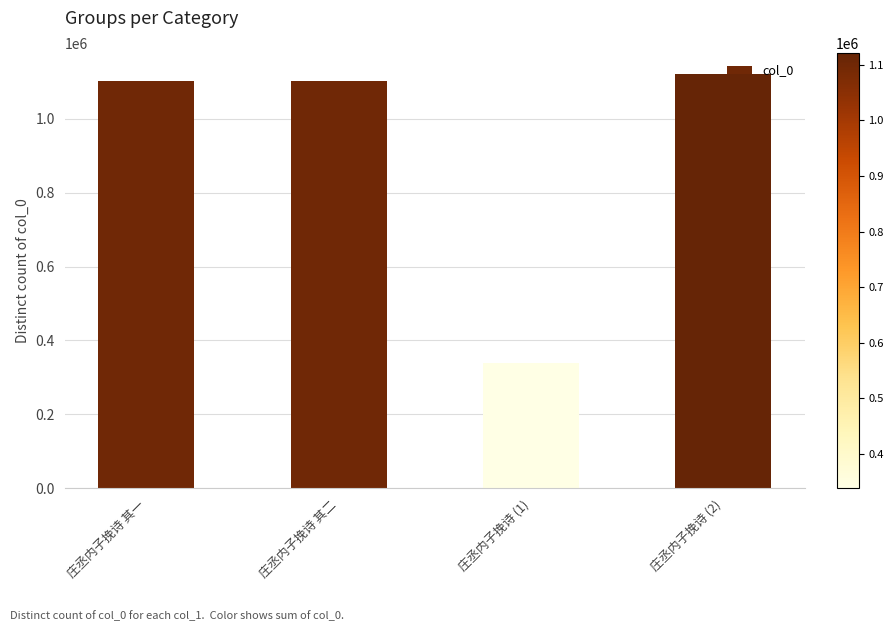

What value does the data have at 庄丞内子挽诗 (1)?

337836